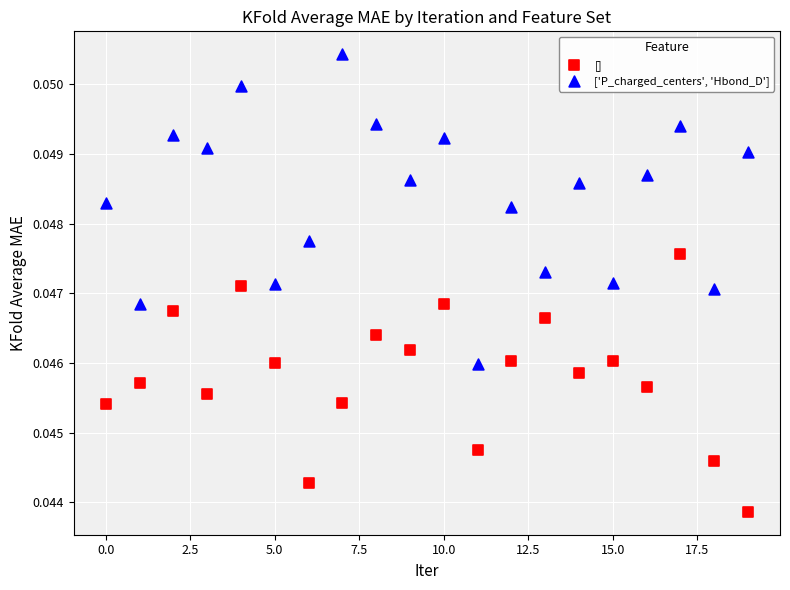

Which series has the largest Y range (max minus min)?

['P_charged_centers', 'Hbond_D']